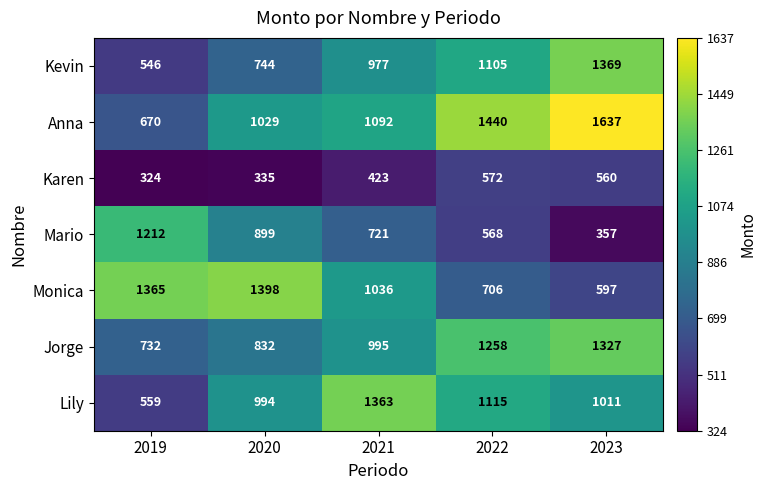

How many data points does each series have?

5